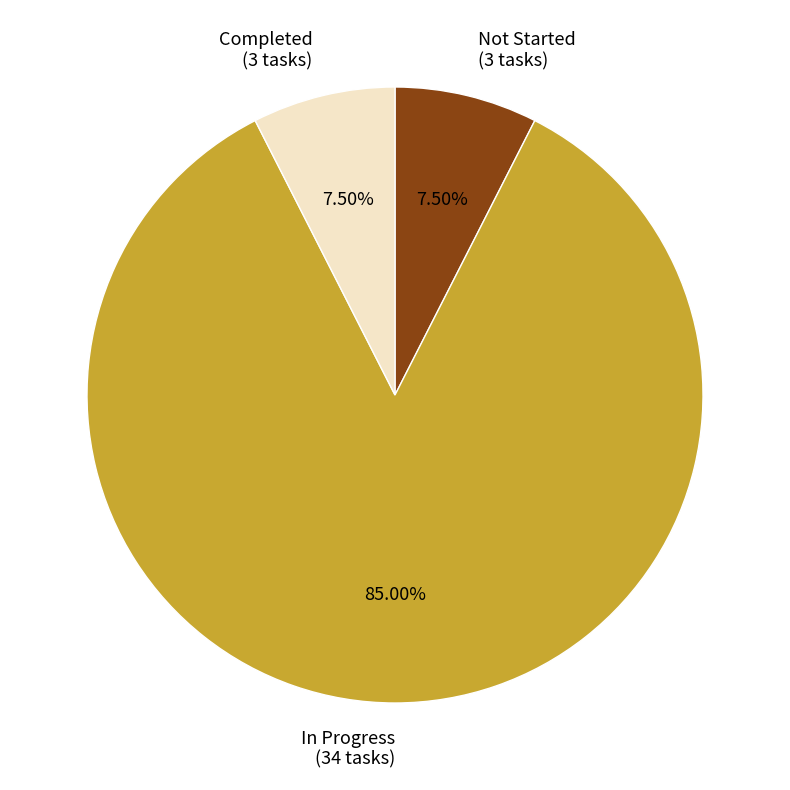

Count the number of slices in the pie.

3